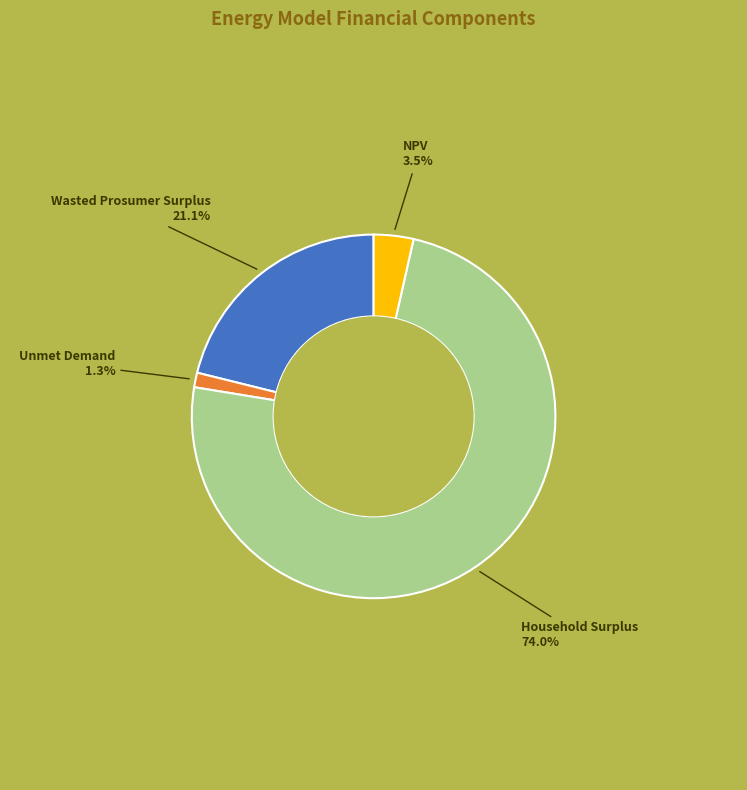

Count the number of slices in the pie.

4